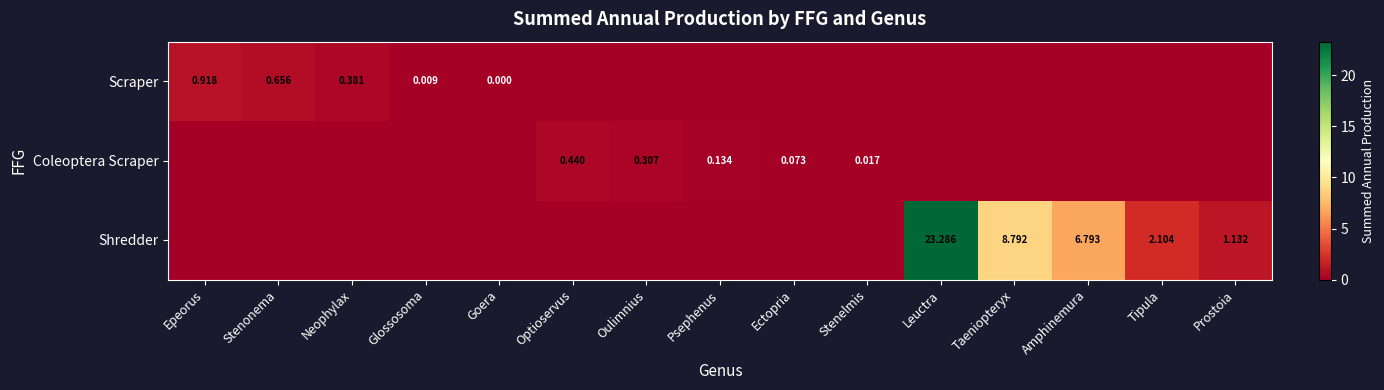

Is it true that Scraper equals 0.0 at Leuctra?

True